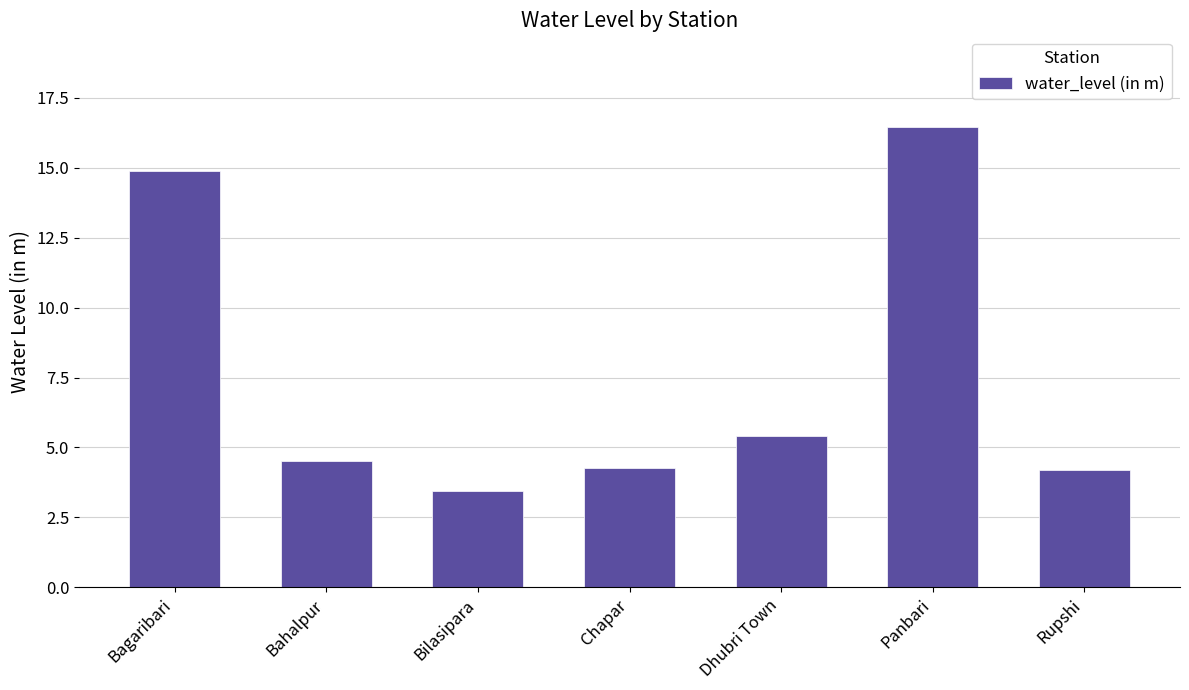

Between Panbari and Chapar, which is larger?

Panbari